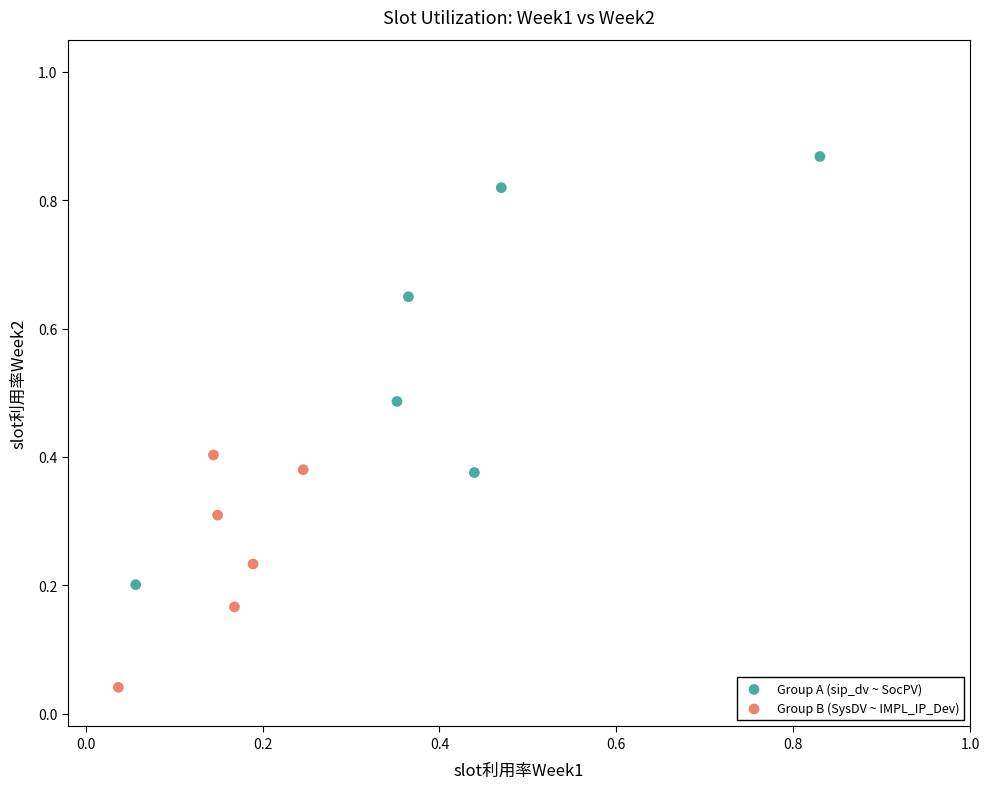

Which series contains the lowest Y value?

Group B (SysDV ~ IMPL_IP_Dev)